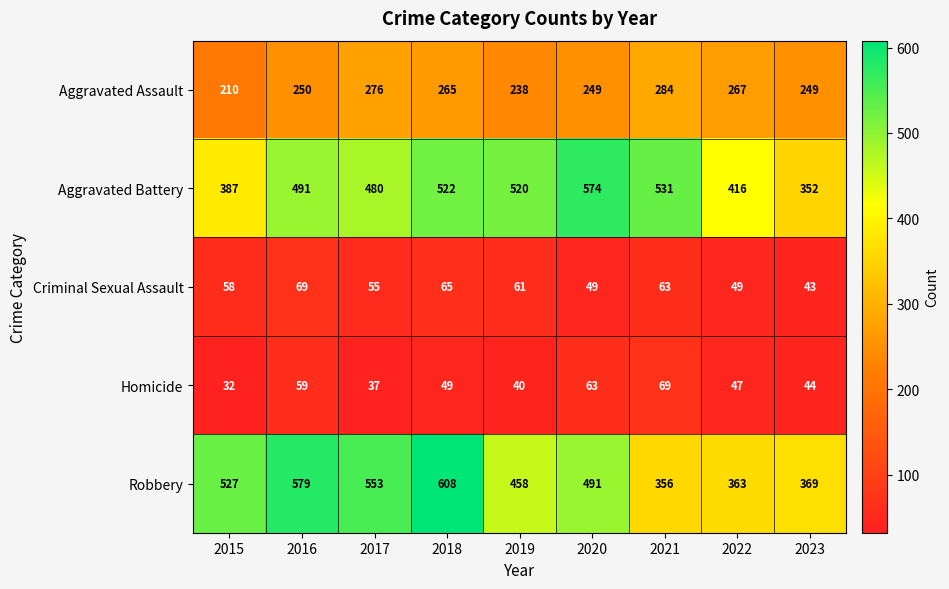

What is the total value across all series at 2015?

1214